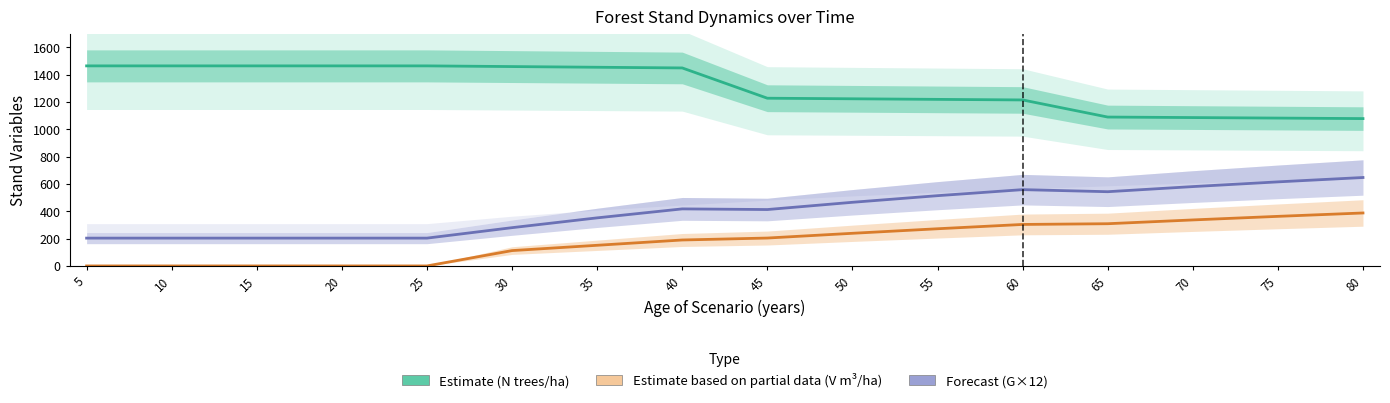

True or false: Forecast (G×12, m²/ha×12) and Estimate (N trees/ha) intersect in this chart.

False